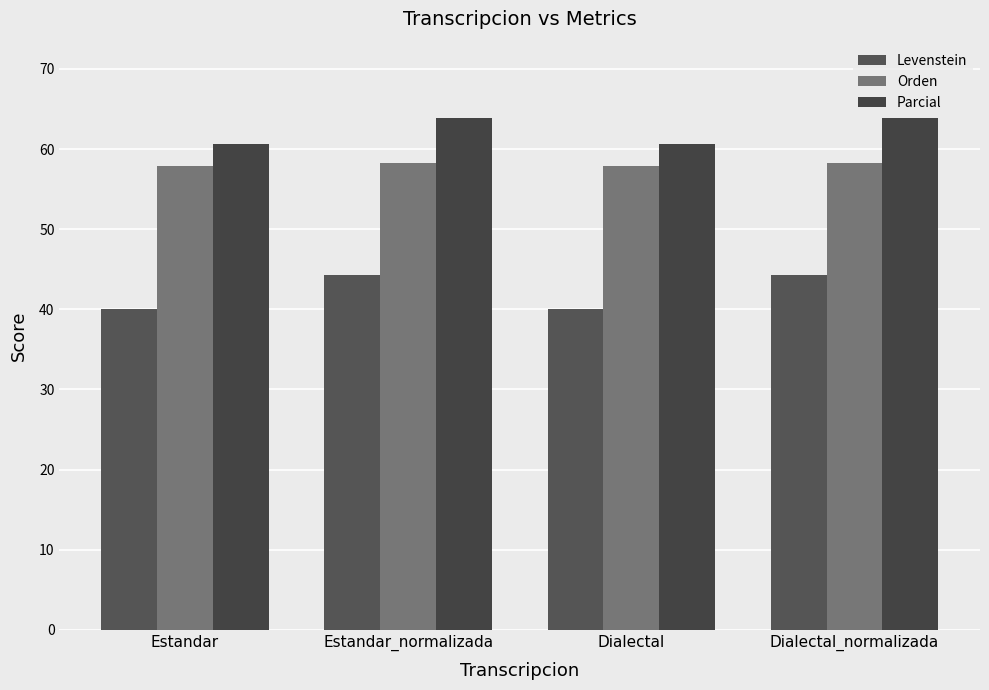

Where does the Orden series first go above 58?

Estandar_normalizada